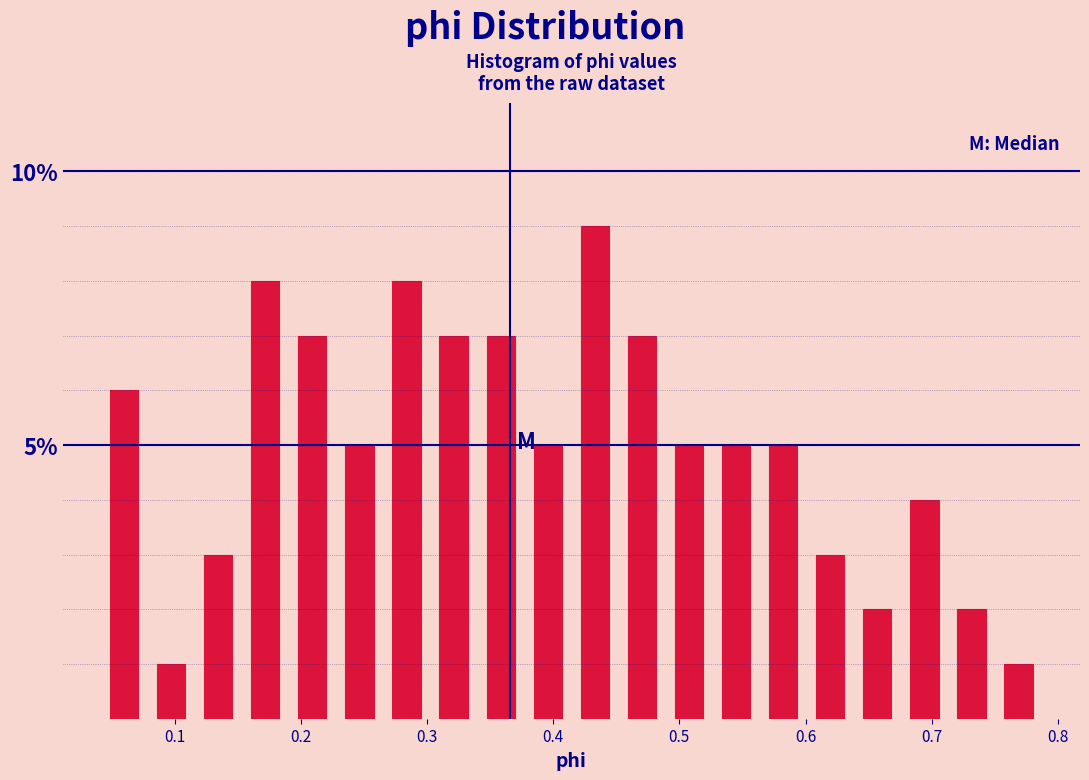

Around what value on the x-axis is the tallest bar? Give the approximate position of its centre, as read against the axis.

0.43